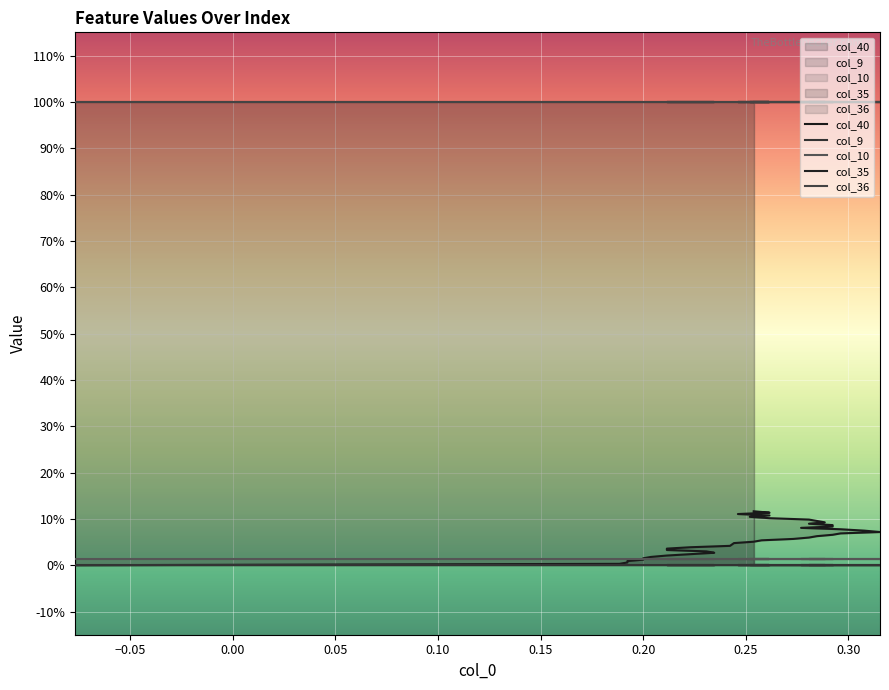

True or false: col_36 has more than 2 points higher than both neighbors.

False